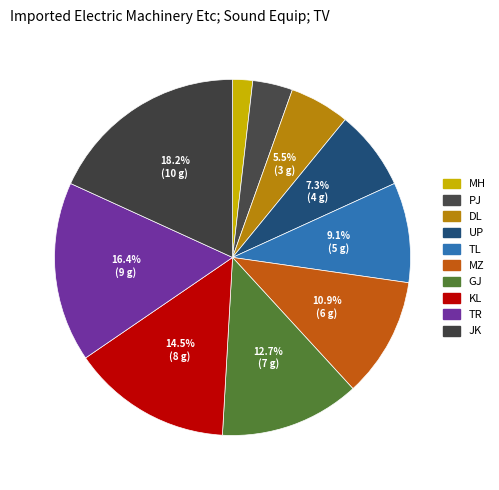

To the nearest percent, what is the combined percentage of DL and TL?

15%